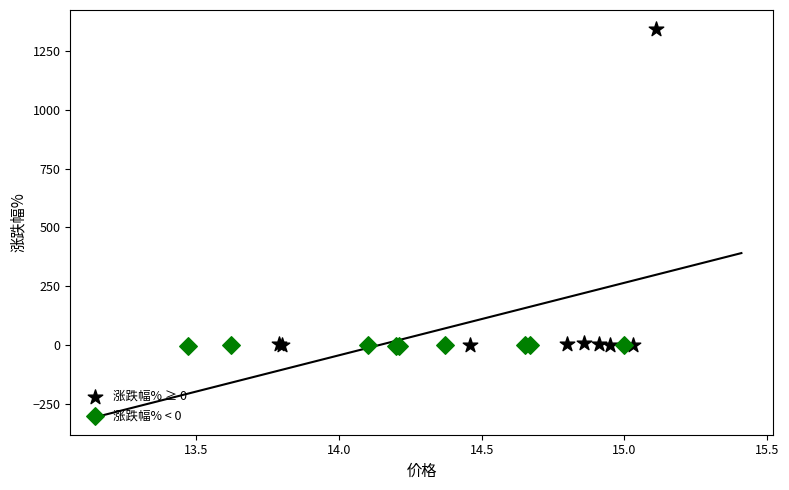

Which series has the widest spread of Y values?

涨跌幅% ≥ 0